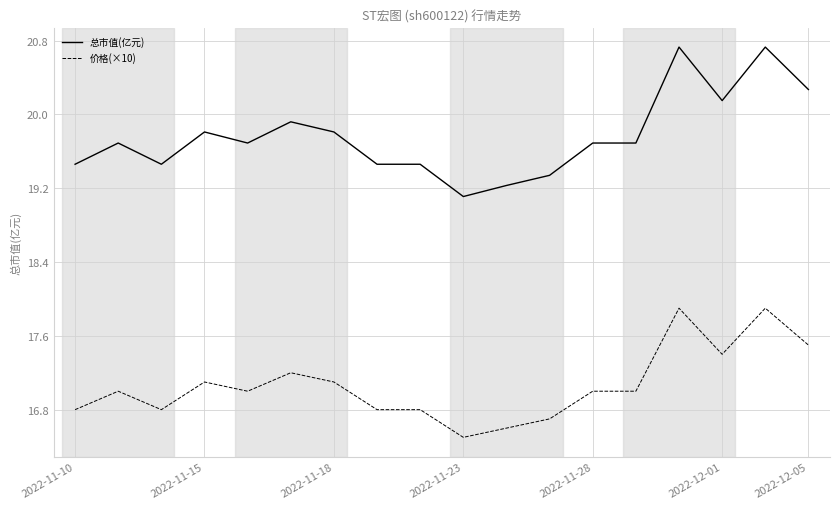

What is the smallest value displayed?

16.5